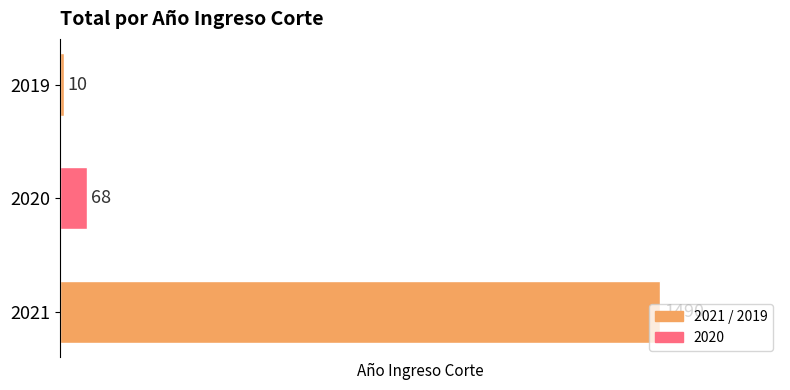

What is the difference between the values at 2021 and 2020?

1422